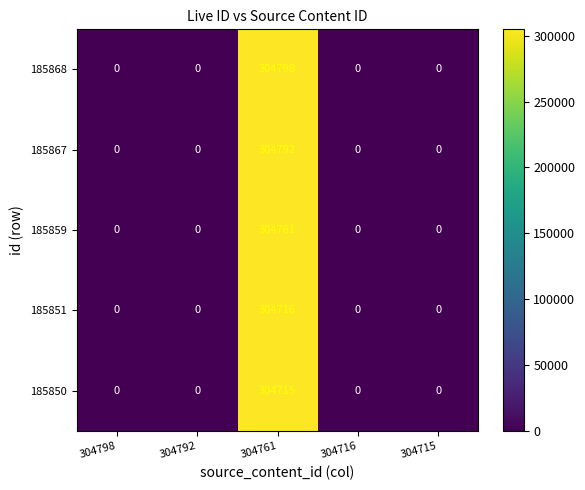

The value of 185850 at 304792 is 0. True or false?

True